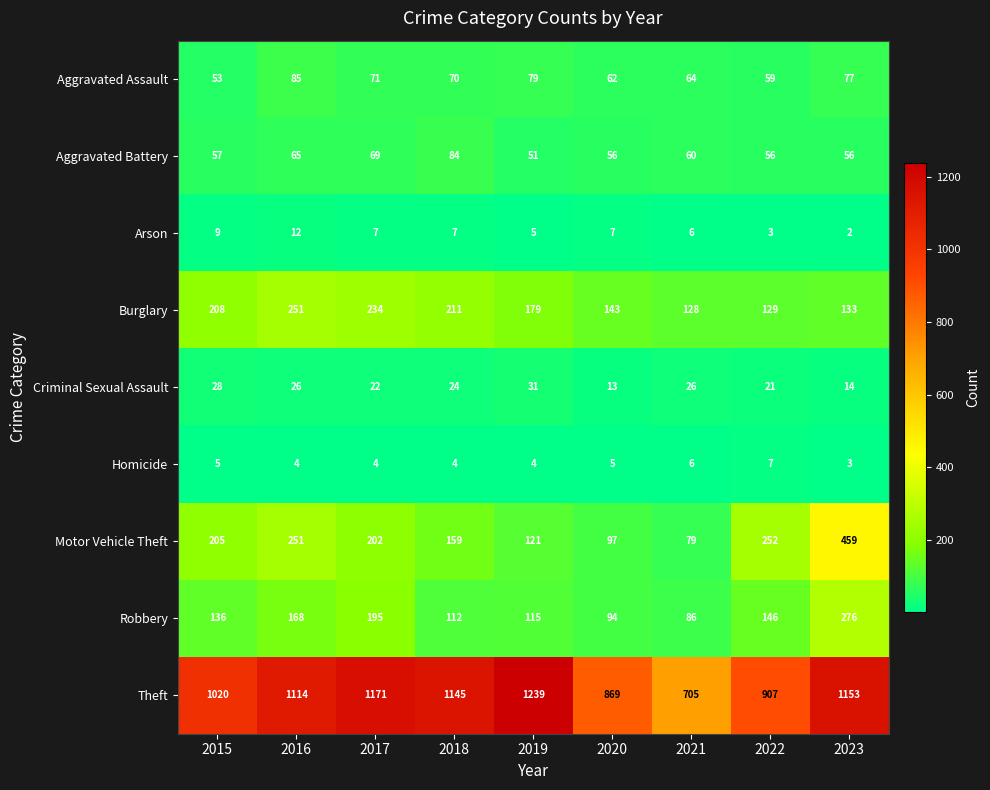

Which category has the highest value across all series?

2019